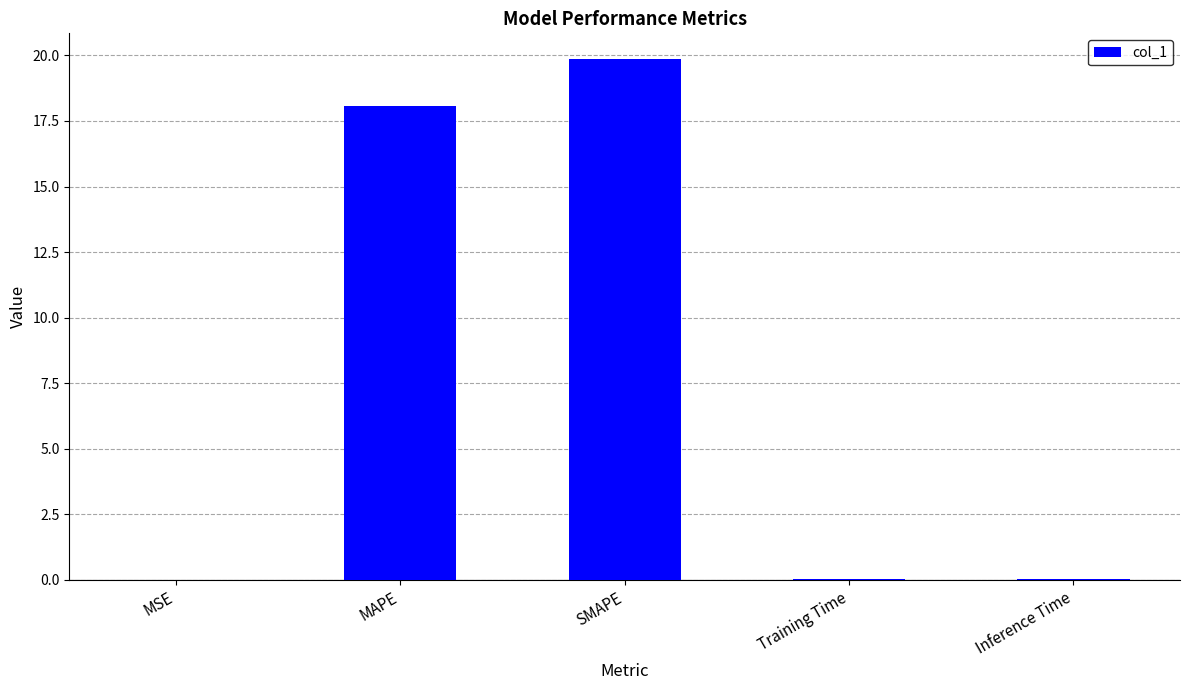

Between MSE and MAPE, which is larger?

MAPE